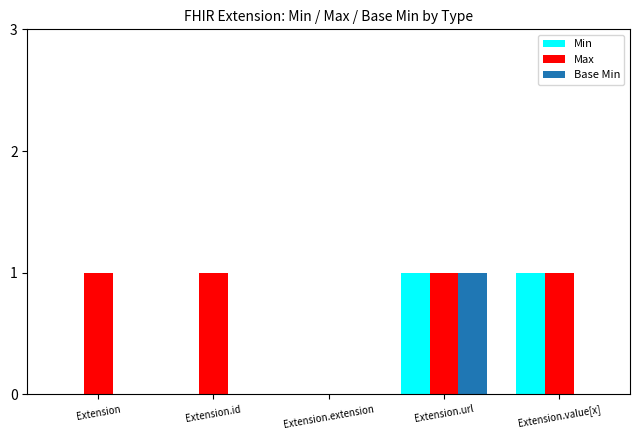

The Min series shows 0 at Extension.value[x]. True or false?

False